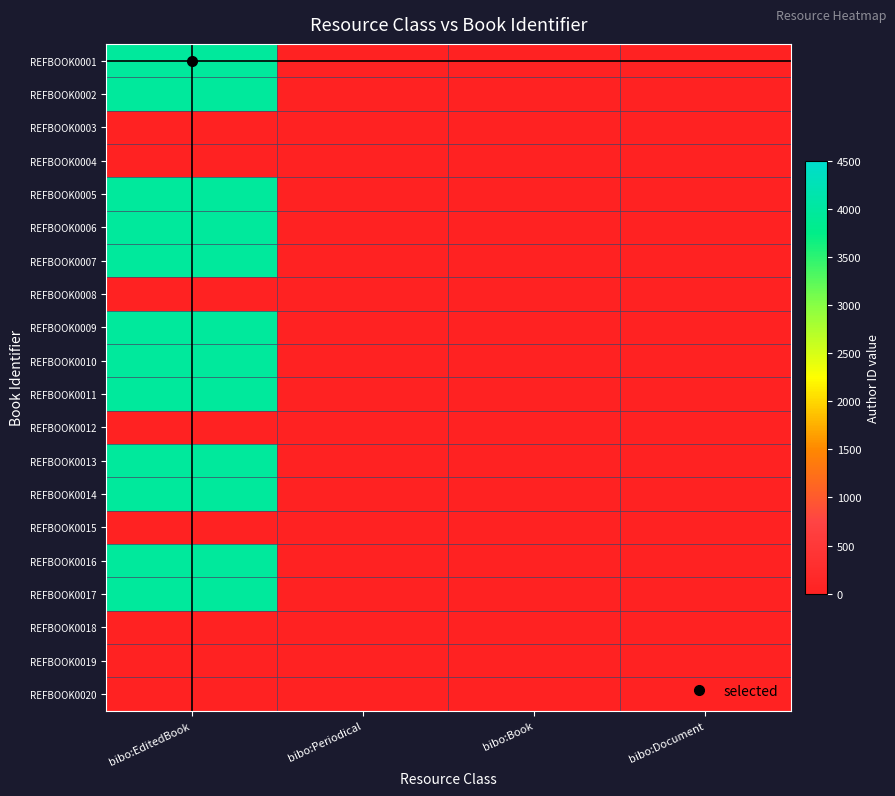

Reading right to left, extract all data points from this chart.

REFBOOK0001: bibo:Document=0	bibo:Book=0	bibo:Periodical=0	bibo:EditedBook=3970
REFBOOK0002: bibo:Document=0	bibo:Book=0	bibo:Periodical=0	bibo:EditedBook=3970
REFBOOK0003: bibo:Document=0	bibo:Book=0	bibo:Periodical=0	bibo:EditedBook=0
REFBOOK0004: bibo:Document=0	bibo:Book=0	bibo:Periodical=0	bibo:EditedBook=0
REFBOOK0005: bibo:Document=0	bibo:Book=0	bibo:Periodical=0	bibo:EditedBook=3970
REFBOOK0006: bibo:Document=0	bibo:Book=0	bibo:Periodical=0	bibo:EditedBook=3970
REFBOOK0007: bibo:Document=0	bibo:Book=0	bibo:Periodical=0	bibo:EditedBook=3970
REFBOOK0008: bibo:Document=0	bibo:Book=0	bibo:Periodical=0	bibo:EditedBook=0
REFBOOK0009: bibo:Document=0	bibo:Book=0	bibo:Periodical=0	bibo:EditedBook=3970
REFBOOK0010: bibo:Document=0	bibo:Book=0	bibo:Periodical=0	bibo:EditedBook=3970
REFBOOK0011: bibo:Document=0	bibo:Book=0	bibo:Periodical=0	bibo:EditedBook=3970
REFBOOK0012: bibo:Document=0	bibo:Book=0	bibo:Periodical=0	bibo:EditedBook=0
REFBOOK0013: bibo:Document=0	bibo:Book=0	bibo:Periodical=0	bibo:EditedBook=3970
REFBOOK0014: bibo:Document=0	bibo:Book=0	bibo:Periodical=0	bibo:EditedBook=3970
REFBOOK0015: bibo:Document=0	bibo:Book=0	bibo:Periodical=0	bibo:EditedBook=0
REFBOOK0016: bibo:Document=0	bibo:Book=0	bibo:Periodical=0	bibo:EditedBook=3970
REFBOOK0017: bibo:Document=0	bibo:Book=0	bibo:Periodical=0	bibo:EditedBook=3970
REFBOOK0018: bibo:Document=0	bibo:Book=0	bibo:Periodical=0	bibo:EditedBook=0
REFBOOK0019: bibo:Document=0	bibo:Book=0	bibo:Periodical=0	bibo:EditedBook=0
REFBOOK0020: bibo:Document=0	bibo:Book=0	bibo:Periodical=0	bibo:EditedBook=0